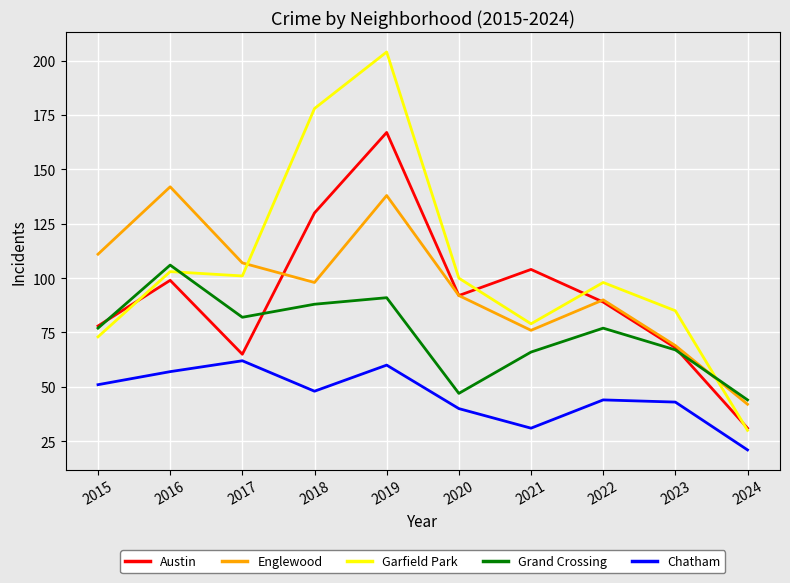

Which series changed the most between 2019 and 2023?

Garfield Park